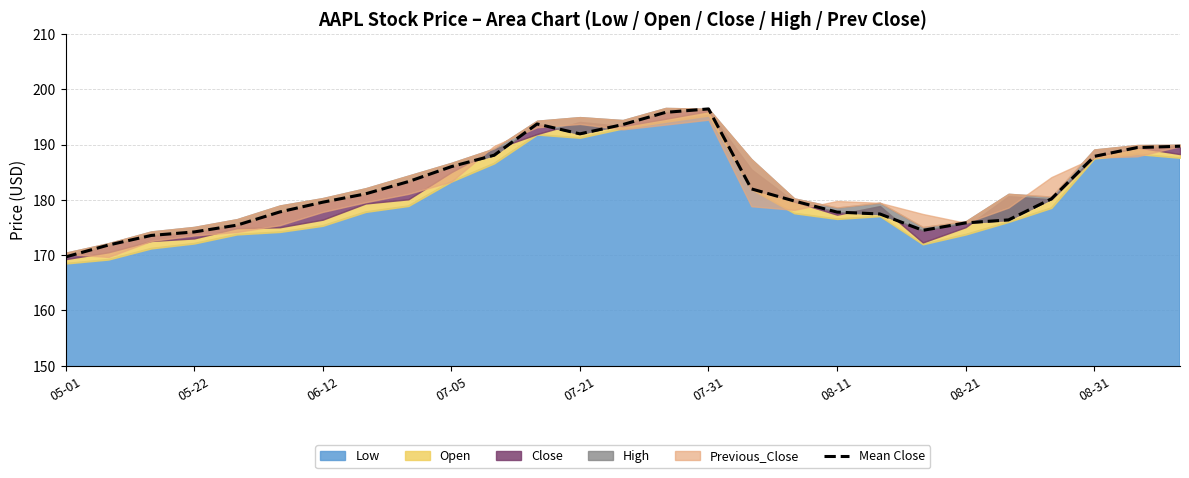

Reading left to right, list all the values displayed in this chart.

169.7	171.8	173.6	174.2	175.4	177.8	179.6	181.1	183.3	186.0	188.1	193.7	191.9	193.6	195.8	196.4	182.0	179.8	177.8	177.4	174.5	175.8	176.4	180.2	187.9	189.5	189.7